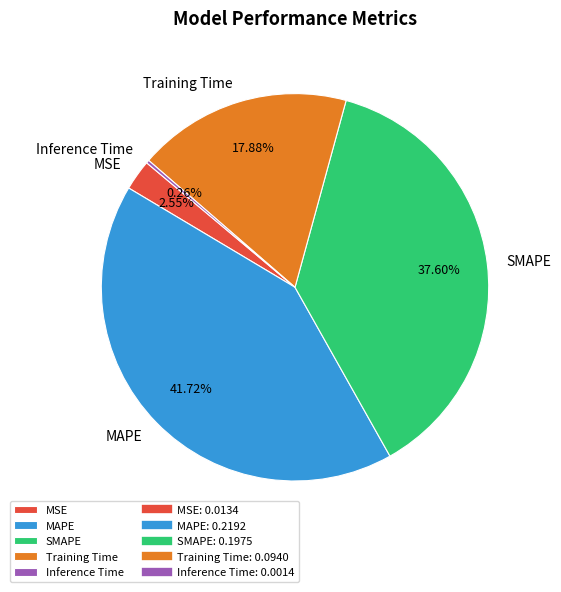

Combined, do Training Time and MSE account for over 50%?

No